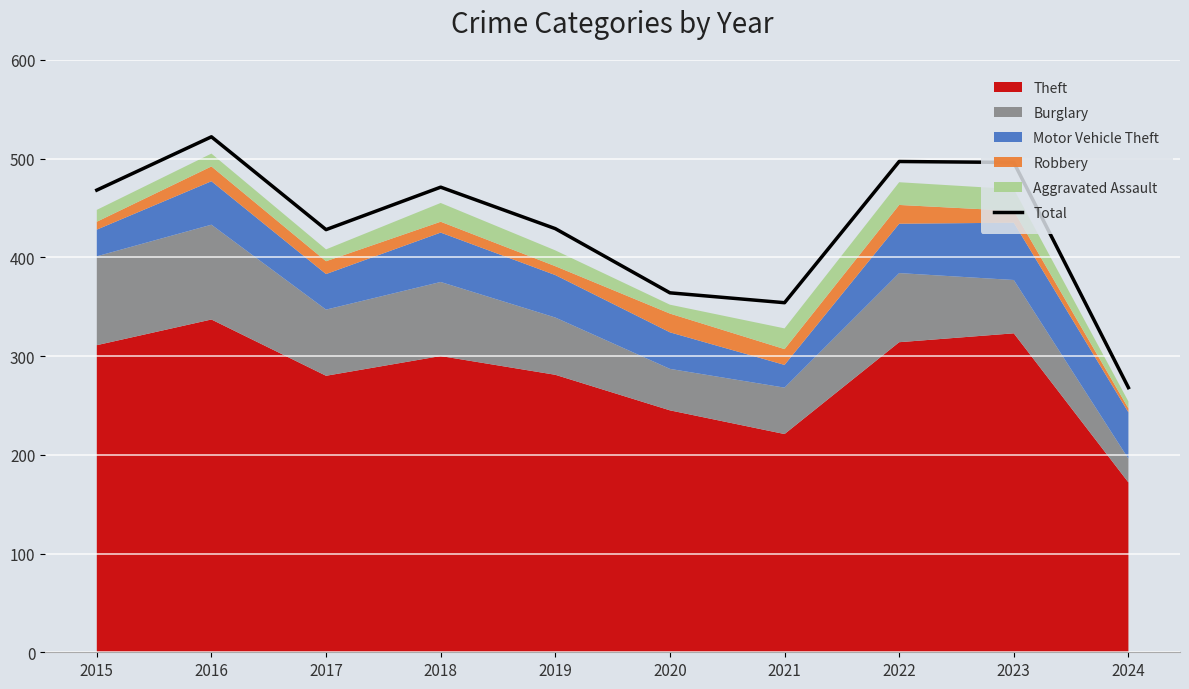

Reading right to left, transcribe all the data shown in this chart.

2024=268	2023=496	2022=497	2021=354	2020=364	2019=429	2018=471	2017=428	2016=522	2015=468